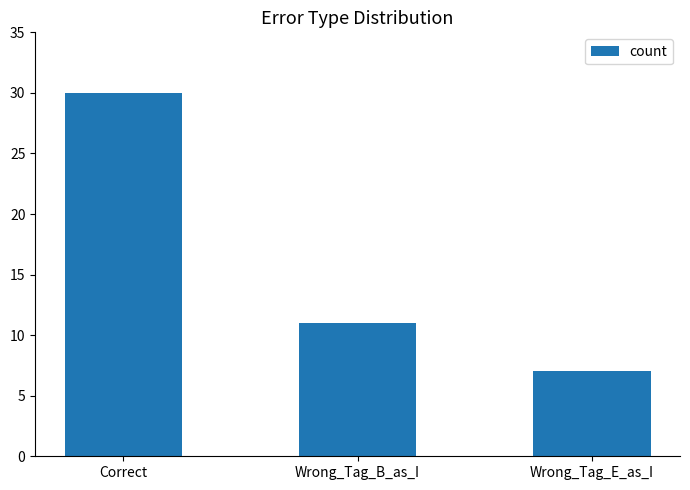

Reading left to right, what are all the values shown in this chart?

Correct=30	Wrong_Tag_B_as_I=11	Wrong_Tag_E_as_I=7